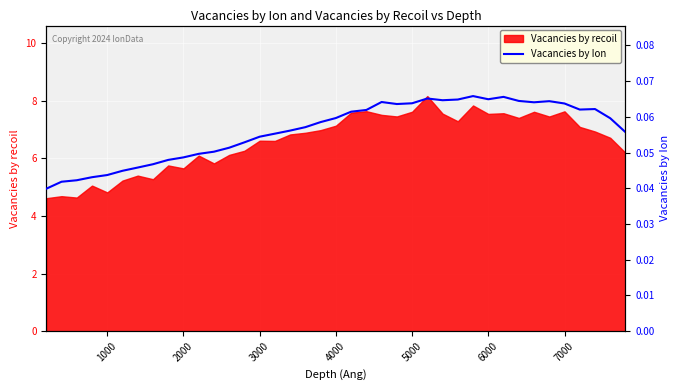

What is the highest value of the Vacancies by recoil series?

8.2